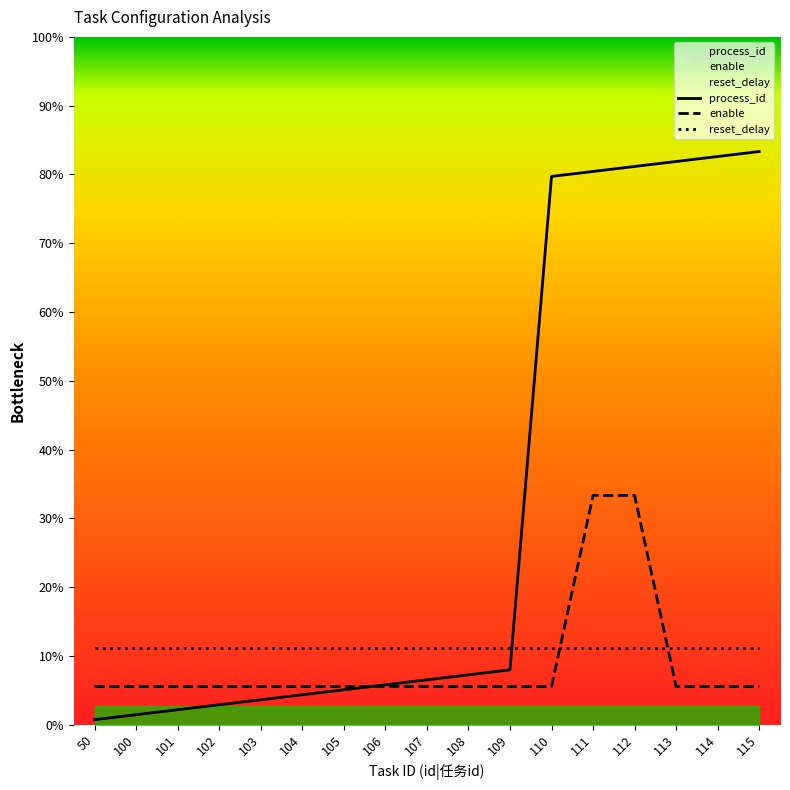

What are all the series names shown in the legend?

process_id, enable, reset_delay